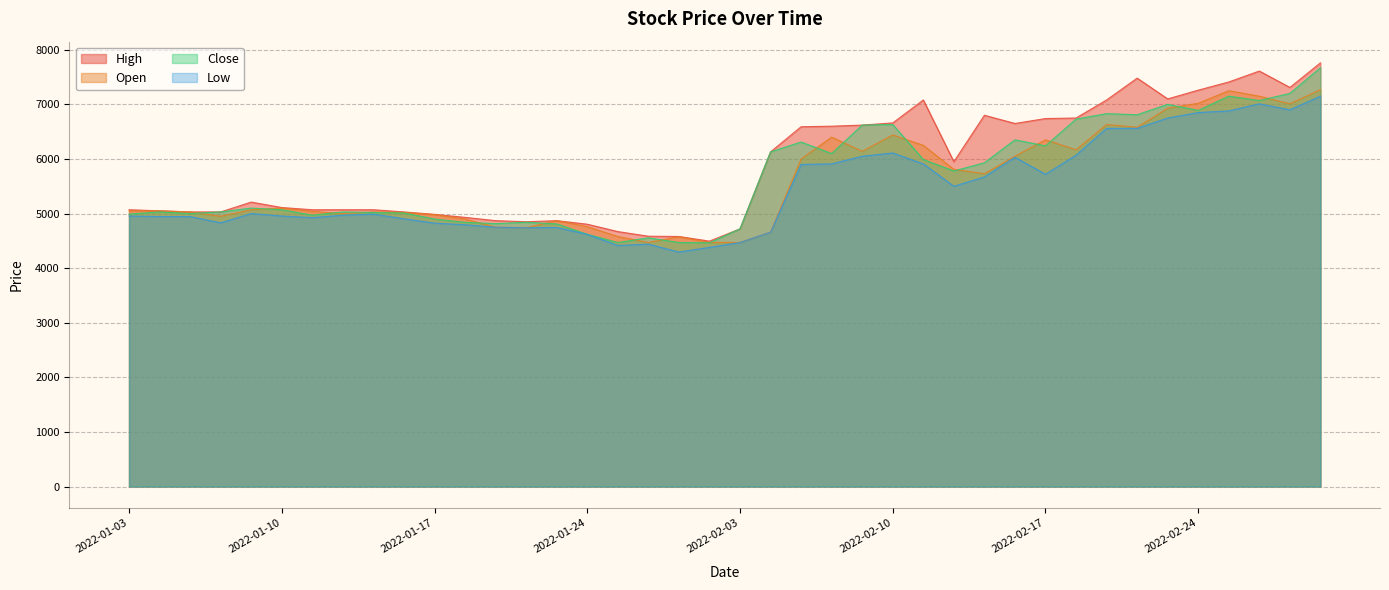

What is the total value across all series at 2022-02-15?

24130